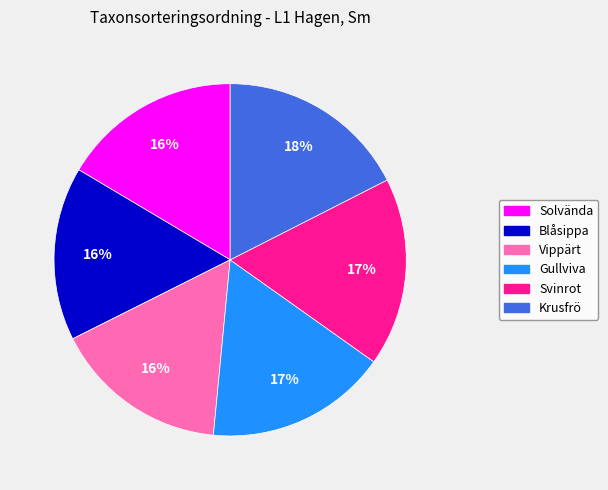

True or false: Blåsippa accounts for 16% of the total.

True